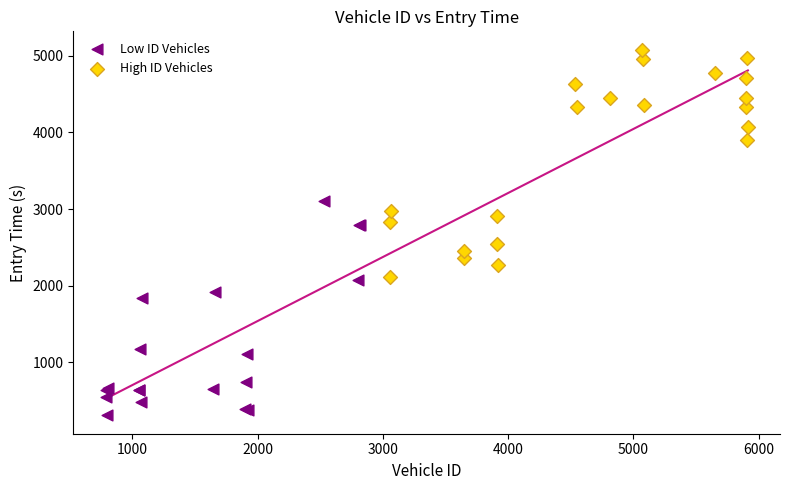

Which series reaches the minimum Y coordinate?

Low ID Vehicles